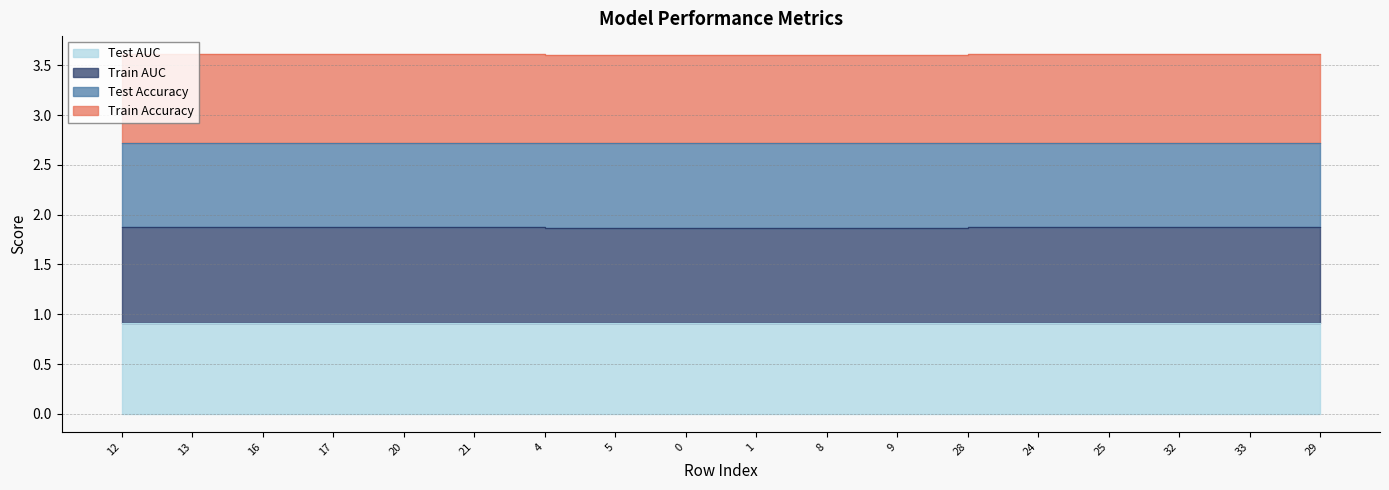

True or false: Train AUC and Test AUC cross at least once.

False